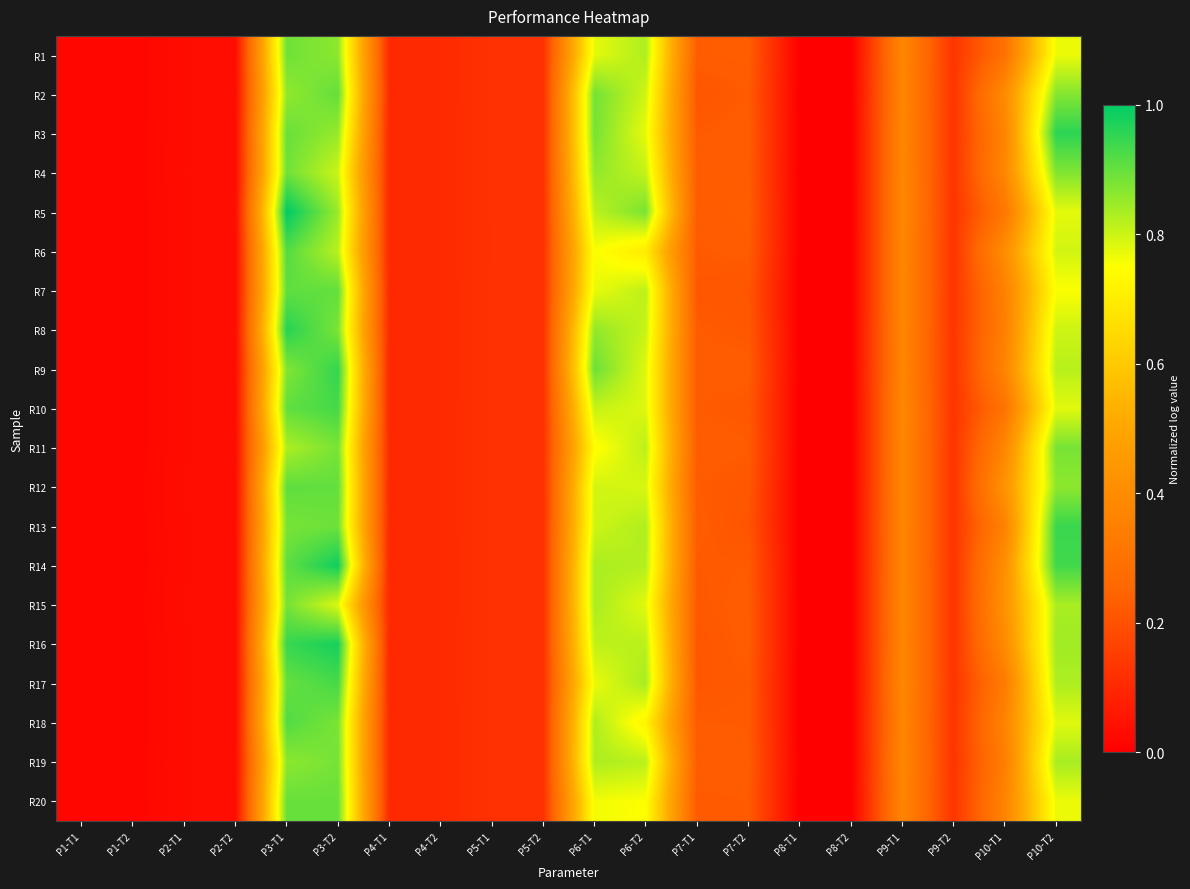

Reading left to right, transcribe all the data shown in this chart.

R1: P1-T1=0.0	P1-T2=0.0	P2-T1=0.0	P2-T2=0.0	P3-T1=0.9	P3-T2=0.9	P4-T1=0.1	P4-T2=0.1	P5-T1=0.1	P5-T2=0.1	P6-T1=0.8	P6-T2=0.8	P7-T1=0.2	P7-T2=0.2	P8-T1=0.0	P8-T2=0.0	P9-T1=0.4	P9-T2=0.1	P10-T1=0.3	P10-T2=0.8
R2: P1-T1=0.0	P1-T2=0.0	P2-T1=0.0	P2-T2=0.0	P3-T1=0.9	P3-T2=0.9	P4-T1=0.1	P4-T2=0.1	P5-T1=0.1	P5-T2=0.1	P6-T1=0.9	P6-T2=0.8	P7-T1=0.2	P7-T2=0.2	P8-T1=0.0	P8-T2=0.0	P9-T1=0.4	P9-T2=0.1	P10-T1=0.4	P10-T2=0.9
R3: P1-T1=0.0	P1-T2=0.0	P2-T1=0.0	P2-T2=0.0	P3-T1=0.9	P3-T2=0.9	P4-T1=0.1	P4-T2=0.1	P5-T1=0.1	P5-T2=0.1	P6-T1=0.9	P6-T2=0.8	P7-T1=0.2	P7-T2=0.2	P8-T1=0.0	P8-T2=0.0	P9-T1=0.4	P9-T2=0.1	P10-T1=0.4	P10-T2=1.0
R4: P1-T1=0.0	P1-T2=0.0	P2-T1=0.0	P2-T2=0.0	P3-T1=0.9	P3-T2=0.8	P4-T1=0.1	P4-T2=0.1	P5-T1=0.1	P5-T2=0.1	P6-T1=0.9	P6-T2=0.8	P7-T1=0.2	P7-T2=0.2	P8-T1=0.0	P8-T2=0.0	P9-T1=0.4	P9-T2=0.1	P10-T1=0.4	P10-T2=0.9
R5: P1-T1=0.0	P1-T2=0.0	P2-T1=0.0	P2-T2=0.0	P3-T1=1.0	P3-T2=0.8	P4-T1=0.1	P4-T2=0.1	P5-T1=0.1	P5-T2=0.1	P6-T1=0.8	P6-T2=0.9	P7-T1=0.2	P7-T2=0.2	P8-T1=0.0	P8-T2=0.0	P9-T1=0.4	P9-T2=0.1	P10-T1=0.3	P10-T2=0.8
R6: P1-T1=0.0	P1-T2=0.0	P2-T1=0.0	P2-T2=0.0	P3-T1=0.9	P3-T2=0.8	P4-T1=0.1	P4-T2=0.1	P5-T1=0.1	P5-T2=0.1	P6-T1=0.8	P6-T2=0.7	P7-T1=0.2	P7-T2=0.2	P8-T1=0.0	P8-T2=0.0	P9-T1=0.4	P9-T2=0.1	P10-T1=0.4	P10-T2=0.8
R7: P1-T1=0.0	P1-T2=0.0	P2-T1=0.0	P2-T2=0.0	P3-T1=0.9	P3-T2=0.9	P4-T1=0.1	P4-T2=0.1	P5-T1=0.1	P5-T2=0.1	P6-T1=0.8	P6-T2=0.8	P7-T1=0.2	P7-T2=0.2	P8-T1=0.0	P8-T2=0.0	P9-T1=0.4	P9-T2=0.1	P10-T1=0.4	P10-T2=0.8
R8: P1-T1=0.0	P1-T2=0.0	P2-T1=0.0	P2-T2=0.0	P3-T1=1.0	P3-T2=0.9	P4-T1=0.1	P4-T2=0.1	P5-T1=0.1	P5-T2=0.1	P6-T1=0.9	P6-T2=0.8	P7-T1=0.2	P7-T2=0.2	P8-T1=0.0	P8-T2=0.0	P9-T1=0.4	P9-T2=0.1	P10-T1=0.4	P10-T2=0.8
R9: P1-T1=0.0	P1-T2=0.0	P2-T1=0.0	P2-T2=0.0	P3-T1=0.9	P3-T2=0.9	P4-T1=0.1	P4-T2=0.1	P5-T1=0.1	P5-T2=0.1	P6-T1=0.9	P6-T2=0.8	P7-T1=0.2	P7-T2=0.2	P8-T1=0.0	P8-T2=0.0	P9-T1=0.4	P9-T2=0.1	P10-T1=0.4	P10-T2=0.8
R10: P1-T1=0.0	P1-T2=0.0	P2-T1=0.0	P2-T2=0.0	P3-T1=0.9	P3-T2=0.9	P4-T1=0.1	P4-T2=0.1	P5-T1=0.1	P5-T2=0.1	P6-T1=0.8	P6-T2=0.8	P7-T1=0.2	P7-T2=0.2	P8-T1=0.0	P8-T2=0.0	P9-T1=0.4	P9-T2=0.1	P10-T1=0.3	P10-T2=0.8
R11: P1-T1=0.0	P1-T2=0.0	P2-T1=0.0	P2-T2=0.0	P3-T1=0.8	P3-T2=0.9	P4-T1=0.1	P4-T2=0.1	P5-T1=0.1	P5-T2=0.1	P6-T1=0.7	P6-T2=0.8	P7-T1=0.2	P7-T2=0.2	P8-T1=0.0	P8-T2=0.0	P9-T1=0.4	P9-T2=0.1	P10-T1=0.4	P10-T2=0.9
R12: P1-T1=0.0	P1-T2=0.0	P2-T1=0.0	P2-T2=0.0	P3-T1=0.9	P3-T2=0.9	P4-T1=0.1	P4-T2=0.1	P5-T1=0.1	P5-T2=0.1	P6-T1=0.8	P6-T2=0.8	P7-T1=0.2	P7-T2=0.2	P8-T1=0.0	P8-T2=0.0	P9-T1=0.4	P9-T2=0.1	P10-T1=0.4	P10-T2=0.9
R13: P1-T1=0.0	P1-T2=0.0	P2-T1=0.0	P2-T2=0.0	P3-T1=0.9	P3-T2=0.9	P4-T1=0.1	P4-T2=0.1	P5-T1=0.1	P5-T2=0.1	P6-T1=0.8	P6-T2=0.8	P7-T1=0.2	P7-T2=0.2	P8-T1=0.0	P8-T2=0.0	P9-T1=0.4	P9-T2=0.1	P10-T1=0.4	P10-T2=0.9
R14: P1-T1=0.0	P1-T2=0.0	P2-T1=0.0	P2-T2=0.0	P3-T1=0.9	P3-T2=1.0	P4-T1=0.1	P4-T2=0.1	P5-T1=0.1	P5-T2=0.1	P6-T1=0.8	P6-T2=0.8	P7-T1=0.2	P7-T2=0.2	P8-T1=0.0	P8-T2=0.0	P9-T1=0.4	P9-T2=0.1	P10-T1=0.4	P10-T2=0.9
R15: P1-T1=0.0	P1-T2=0.0	P2-T1=0.0	P2-T2=0.0	P3-T1=0.9	P3-T2=0.8	P4-T1=0.1	P4-T2=0.1	P5-T1=0.1	P5-T2=0.1	P6-T1=0.8	P6-T2=0.8	P7-T1=0.2	P7-T2=0.2	P8-T1=0.0	P8-T2=0.0	P9-T1=0.4	P9-T2=0.1	P10-T1=0.4	P10-T2=0.8
R16: P1-T1=0.0	P1-T2=0.0	P2-T1=0.0	P2-T2=0.0	P3-T1=0.9	P3-T2=1.0	P4-T1=0.1	P4-T2=0.1	P5-T1=0.1	P5-T2=0.1	P6-T1=0.8	P6-T2=0.8	P7-T1=0.2	P7-T2=0.2	P8-T1=0.0	P8-T2=0.0	P9-T1=0.4	P9-T2=0.1	P10-T1=0.4	P10-T2=0.8
R17: P1-T1=0.0	P1-T2=0.0	P2-T1=0.0	P2-T2=0.0	P3-T1=0.9	P3-T2=0.9	P4-T1=0.1	P4-T2=0.1	P5-T1=0.1	P5-T2=0.1	P6-T1=0.8	P6-T2=0.8	P7-T1=0.2	P7-T2=0.2	P8-T1=0.0	P8-T2=0.0	P9-T1=0.4	P9-T2=0.1	P10-T1=0.3	P10-T2=0.8
R18: P1-T1=0.0	P1-T2=0.0	P2-T1=0.0	P2-T2=0.0	P3-T1=0.9	P3-T2=0.9	P4-T1=0.1	P4-T2=0.1	P5-T1=0.1	P5-T2=0.1	P6-T1=0.8	P6-T2=0.7	P7-T1=0.2	P7-T2=0.2	P8-T1=0.0	P8-T2=0.0	P9-T1=0.4	P9-T2=0.1	P10-T1=0.4	P10-T2=0.8
R19: P1-T1=0.0	P1-T2=0.0	P2-T1=0.0	P2-T2=0.0	P3-T1=0.9	P3-T2=0.9	P4-T1=0.1	P4-T2=0.1	P5-T1=0.1	P5-T2=0.1	P6-T1=0.8	P6-T2=0.8	P7-T1=0.2	P7-T2=0.2	P8-T1=0.0	P8-T2=0.0	P9-T1=0.4	P9-T2=0.1	P10-T1=0.3	P10-T2=0.8
R20: P1-T1=0.0	P1-T2=0.0	P2-T1=0.0	P2-T2=0.0	P3-T1=0.9	P3-T2=0.9	P4-T1=0.1	P4-T2=0.1	P5-T1=0.1	P5-T2=0.1	P6-T1=0.8	P6-T2=0.7	P7-T1=0.2	P7-T2=0.2	P8-T1=0.0	P8-T2=0.0	P9-T1=0.4	P9-T2=0.1	P10-T1=0.4	P10-T2=0.8